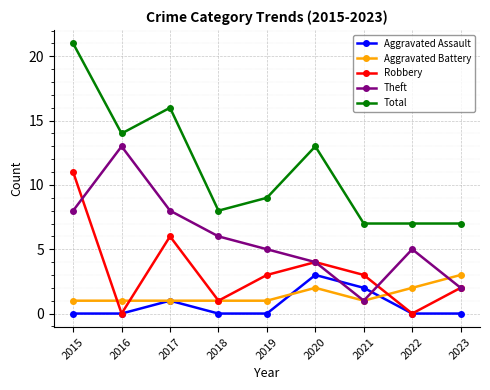

Does the chart display data point markers on the line(s)?

Yes